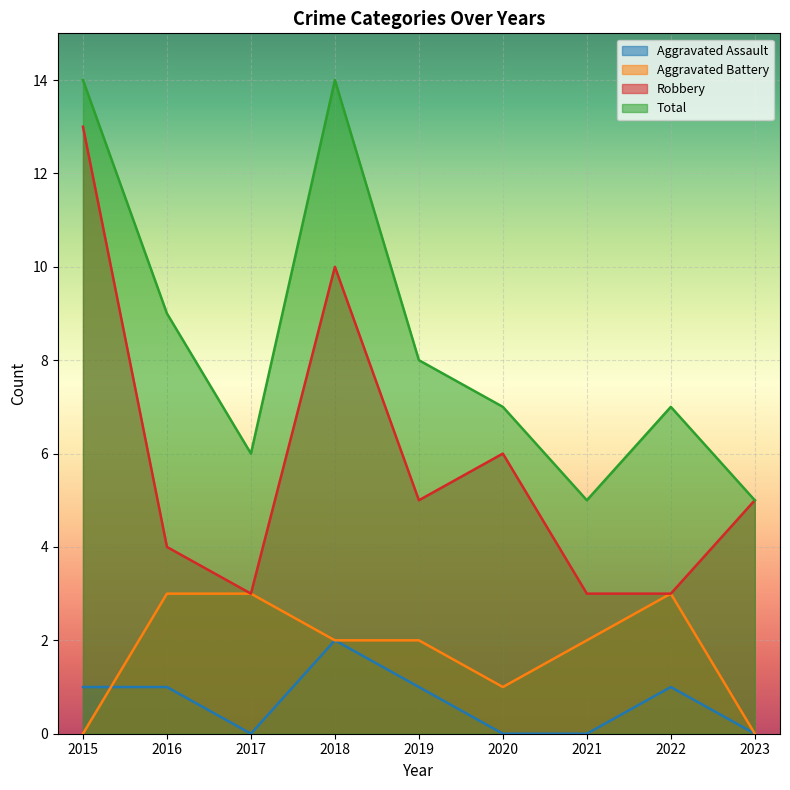

Between 2016 and 2017, which series saw the biggest shift?

Total